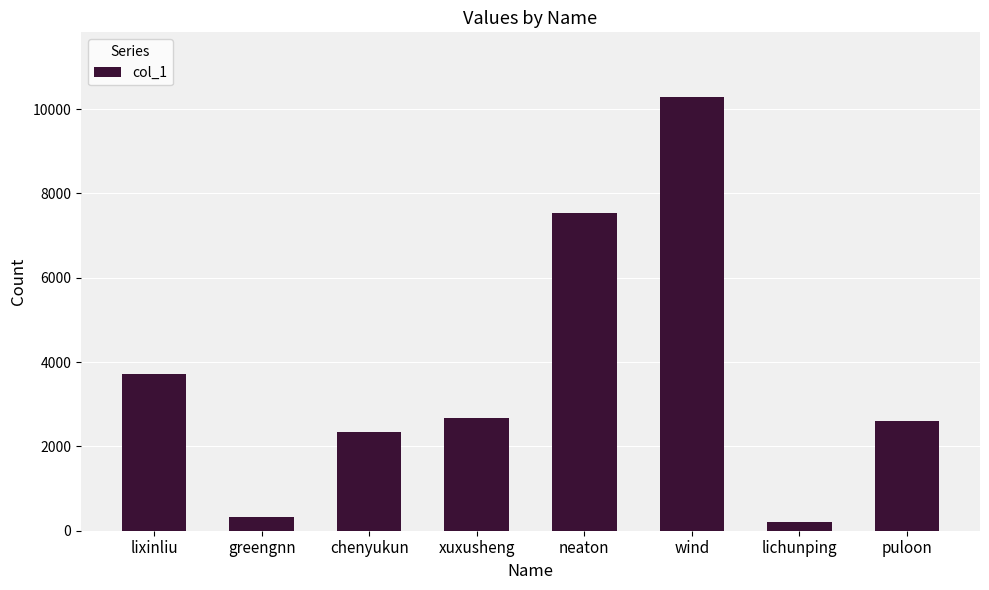

Reading left to right, transcribe all the data shown in this chart.

lixinliu=3728	greengnn=319	chenyukun=2346	xuxusheng=2674	neaton=7532	wind=10281	lichunping=217	puloon=2600